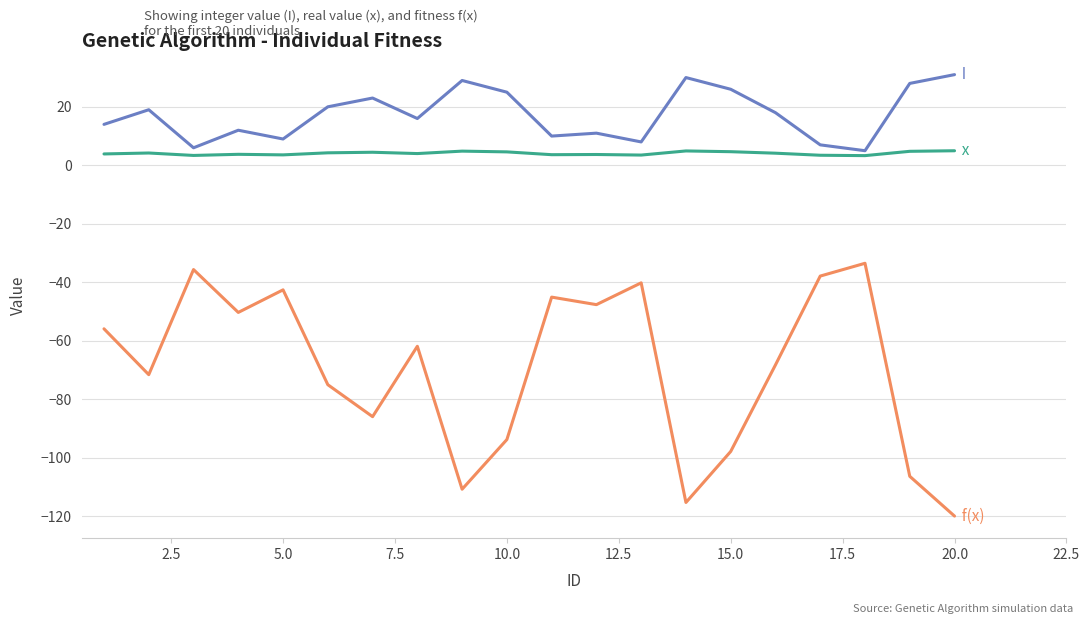

What is the smallest value displayed?

-119.9